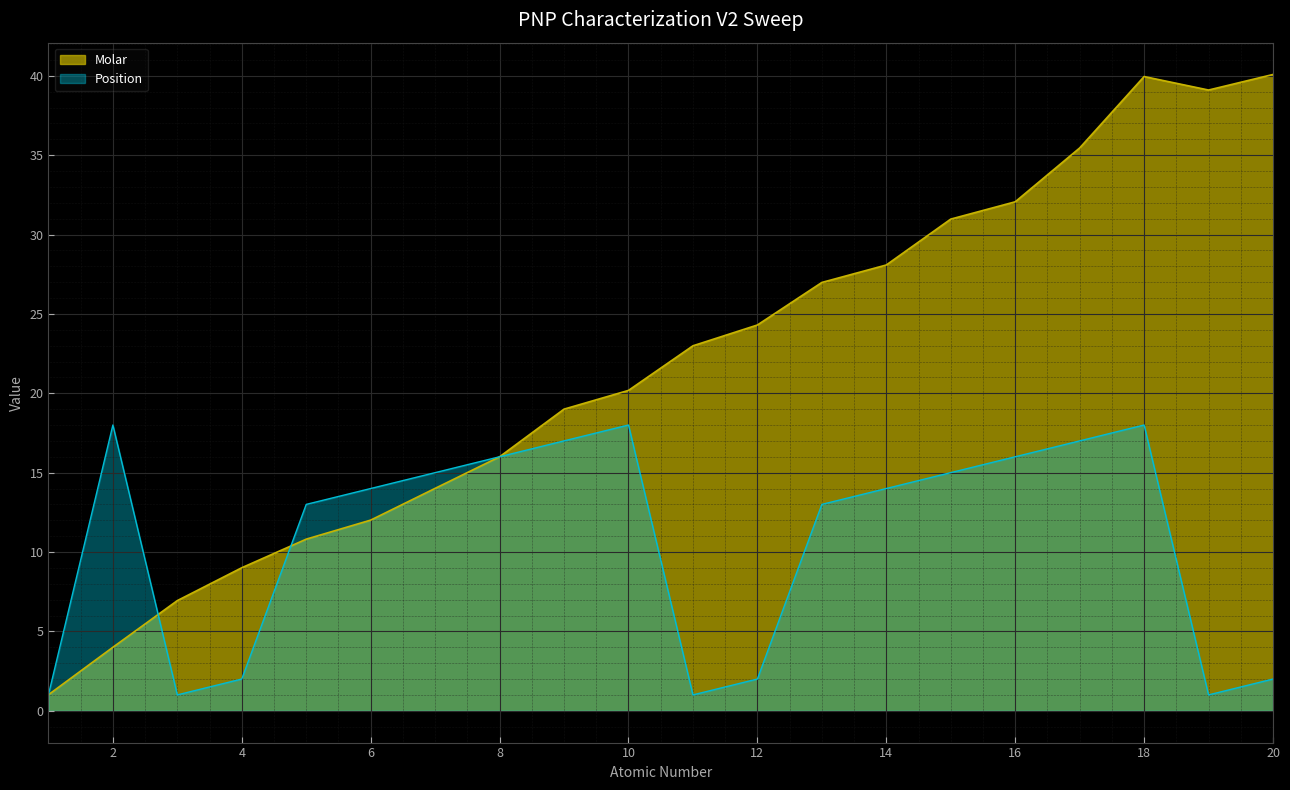

Is it true that Position equals 2.0 at 20?

True